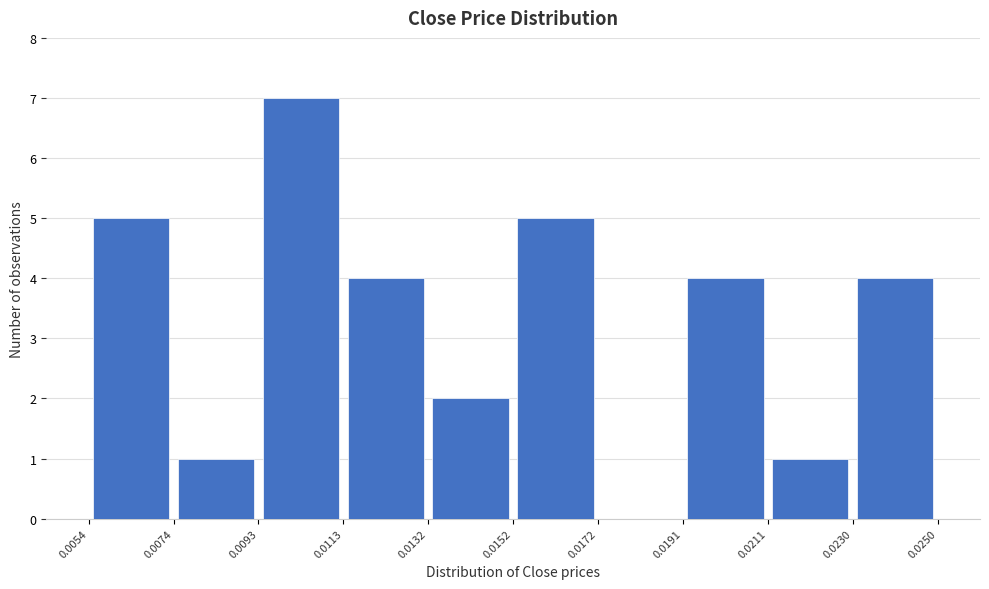

Over which range of the x-axis is the bar tallest?

0.0093 to 0.0113